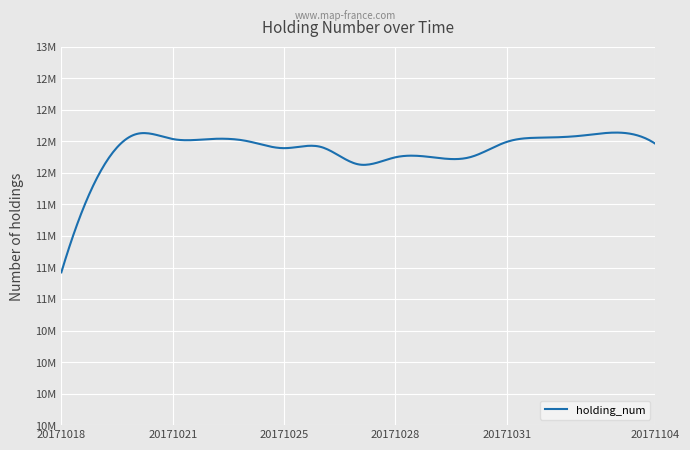

True or false: the data has more than 1 interior local peaks.

True